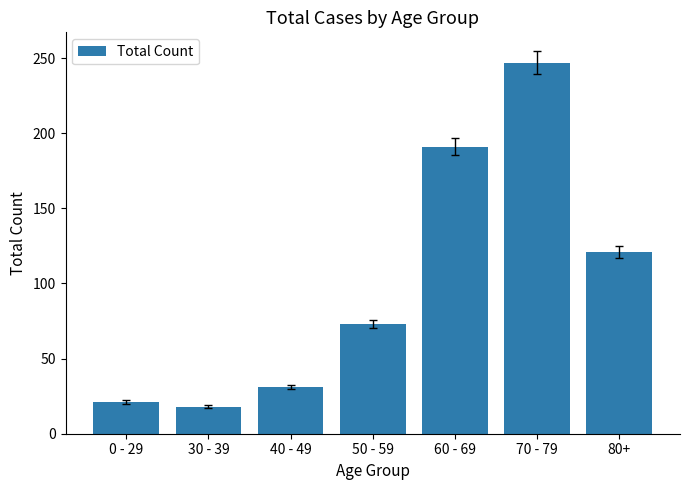

What is the label of the 7th bar from the left?

80+